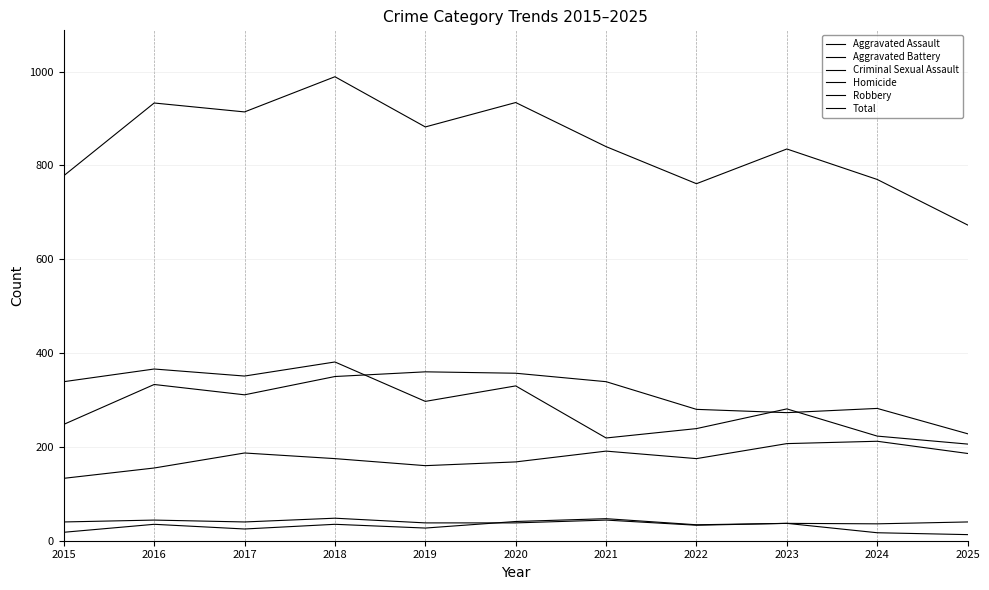

Rank the series at 2021 from lowest to highest value.

Criminal Sexual Assault, Homicide, Aggravated Assault, Robbery, Aggravated Battery, Total